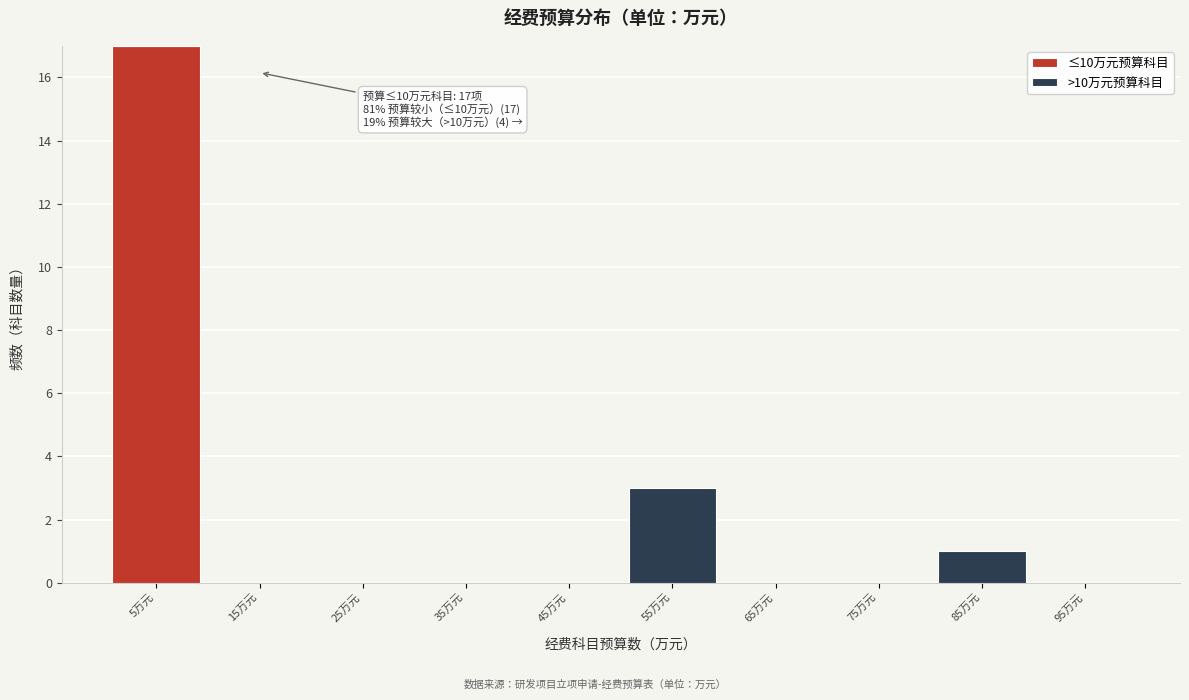

Which range on the x-axis has the tallest stacked bar (by total height)?

0 to 10